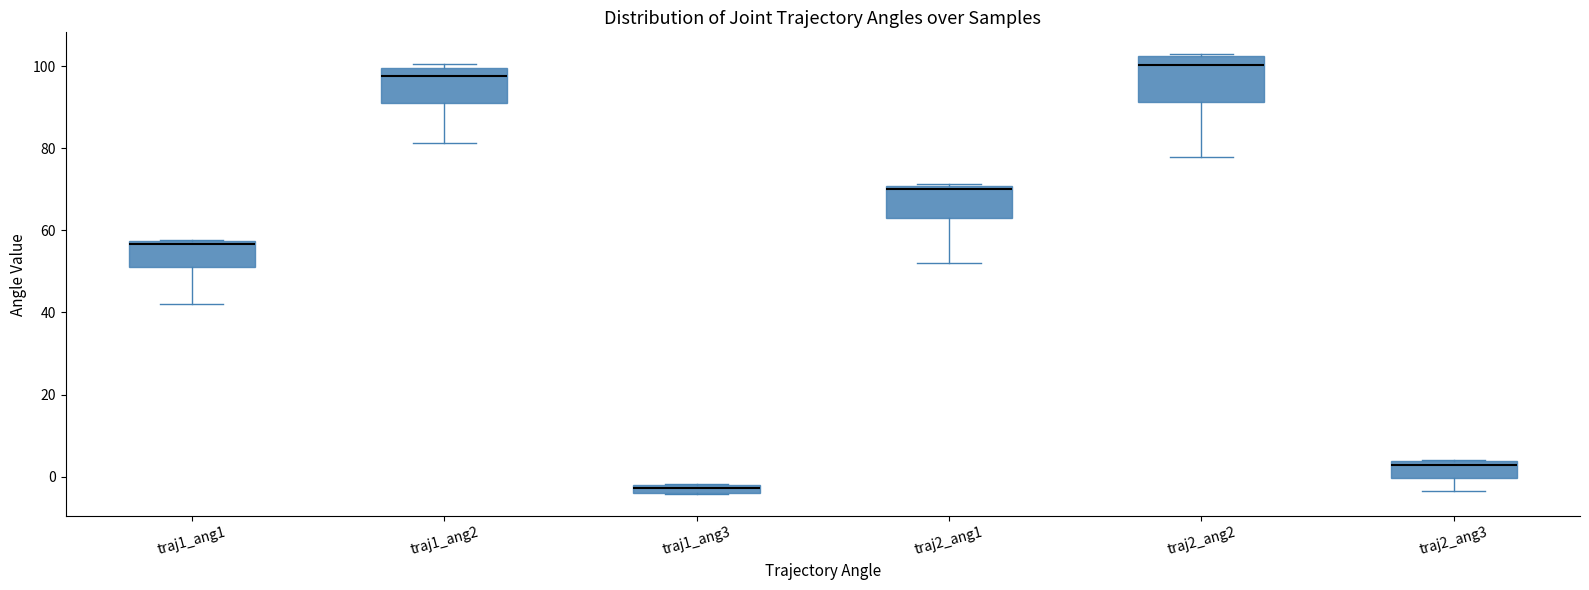

Where is the upper edge of the box for traj2_ang3 on the y-axis? The values are not printed on the chart, so give them approximately, as read against the axis.

4